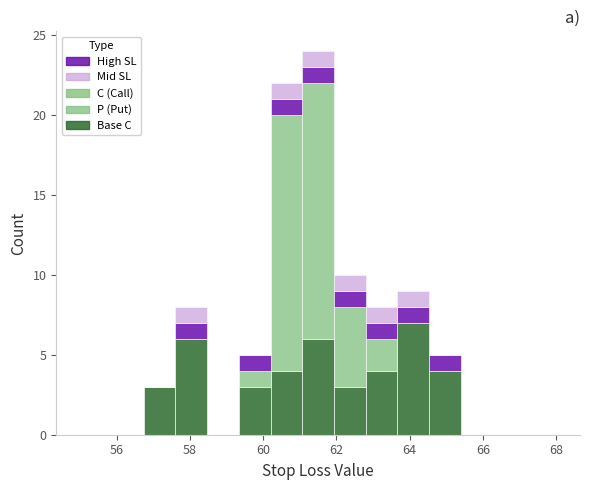

Reading left to right, list every stacked bar in this chart as the range it spans on the x-axis followed by its total height. Neither the bar edges nor the heights are printed on the chart, so give them approximately, as read against the axes.

55.0 to 55.8: 0
55.8 to 56.8: 0
56.8 to 57.6: 3
57.6 to 58.4: 8
58.4 to 59.4: 0
59.4 to 60.2: 5
60.2 to 61.0: 22
61.0 to 62.0: 24
62.0 to 62.8: 10
62.8 to 63.6: 8
63.6 to 64.6: 9
64.6 to 65.4: 5
65.4 to 66.2: 0
66.2 to 67.2: 0
67.2 to 68.0: 0